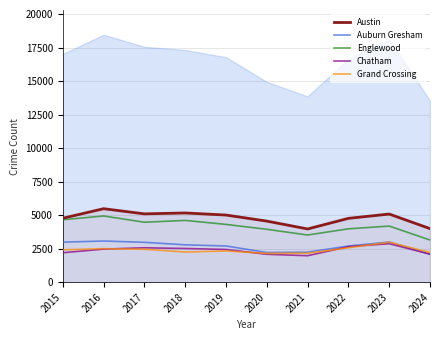

How many lines are shown in the chart?

5